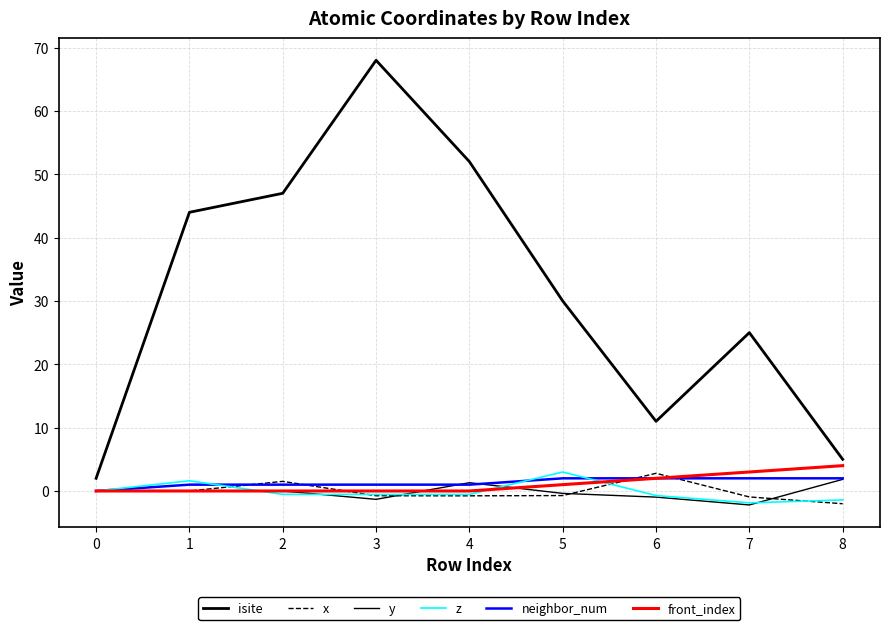

Reading left to right, extract all data points from this chart.

isite: 2.0	44.0	47.0	68.0	52.0	30.0	11.0	25.0	5.0
x: 0.0	-0.0	1.5	-0.7	-0.8	-0.7	2.8	-0.9	-2.0
y: 0.0	0.0	-0.0	-1.3	1.3	-0.4	-1.0	-2.2	1.8
z: 0.0	1.6	-0.5	-0.5	-0.5	3.0	-0.7	-1.9	-1.4
neighbor_num: 0.0	1.0	1.0	1.0	1.0	2.0	2.0	2.0	2.0
front_index: 0.0	0.0	0.0	0.0	0.0	1.0	2.0	3.0	4.0